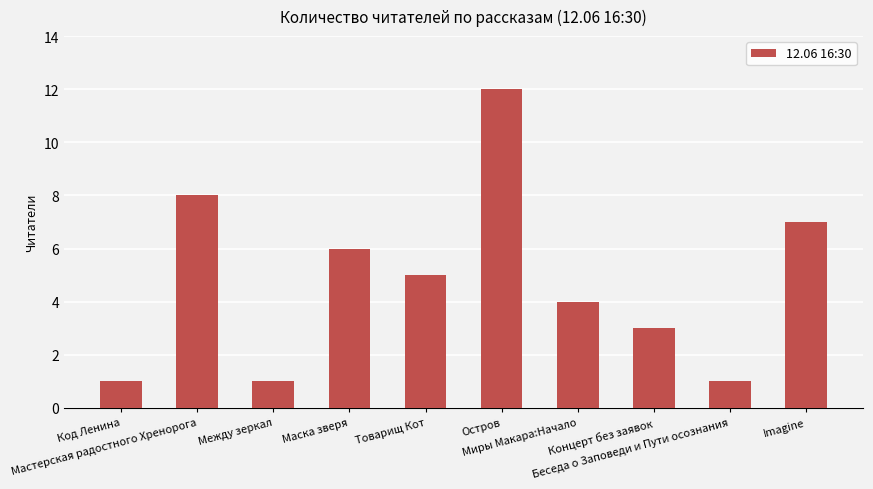

How many values are below 5?

5